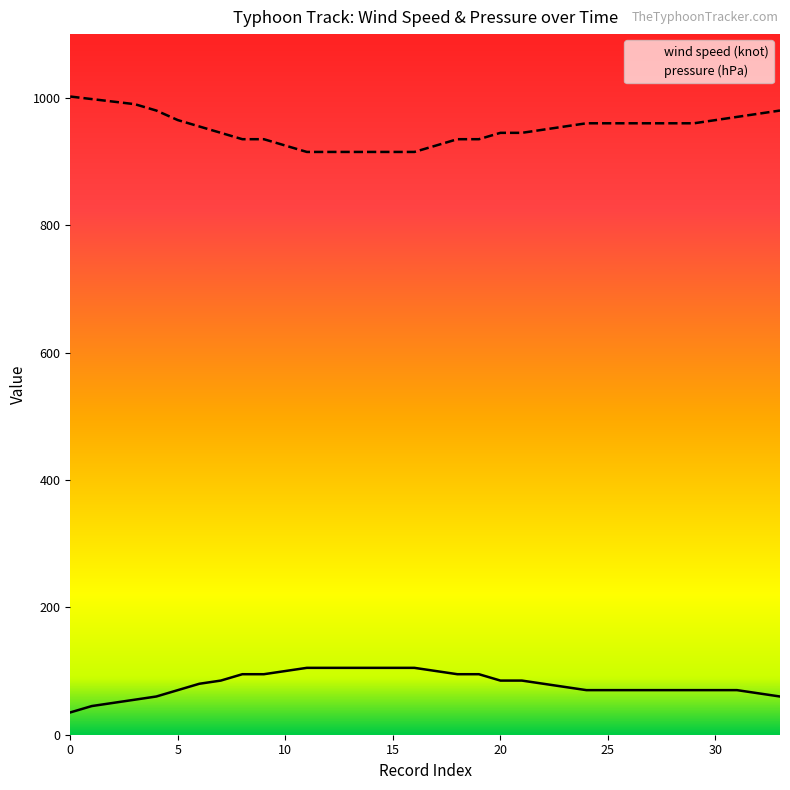

What is the sum of the pressure (hPa) values at 30 and 27?

1925